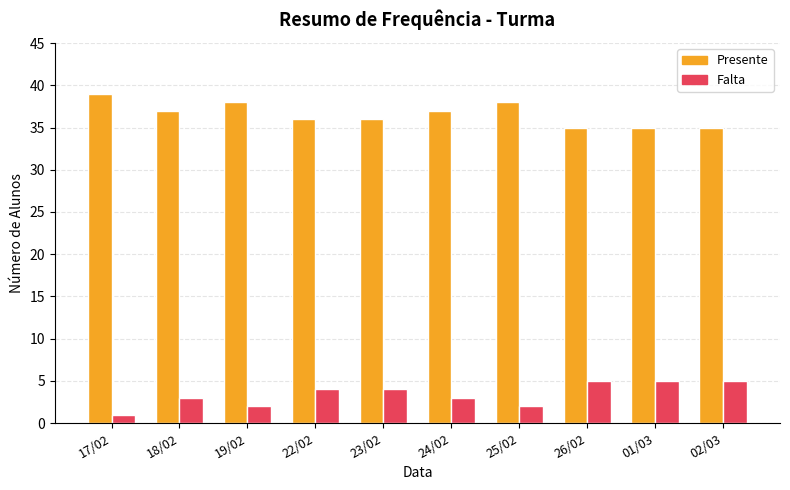

At which category does the chart reach its peak across all series?

17/02